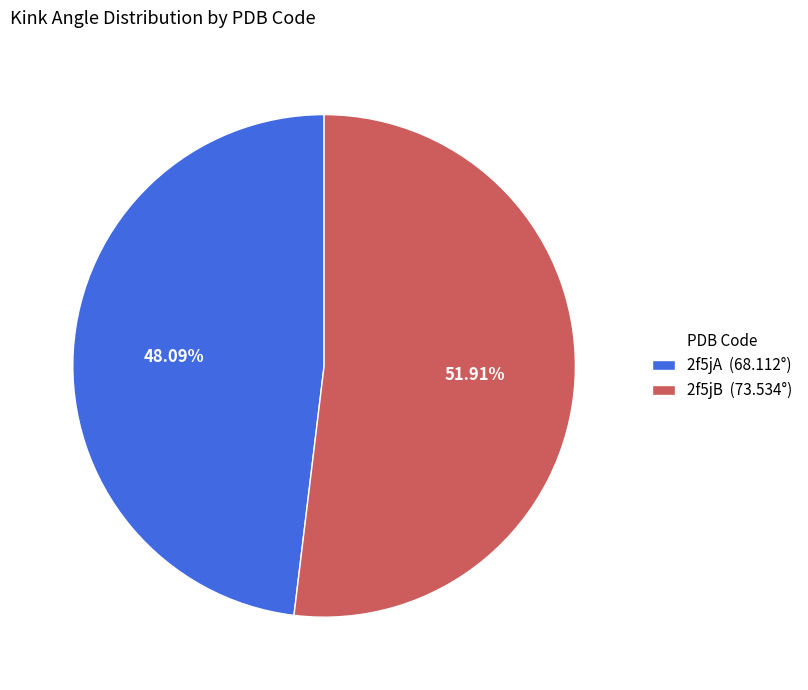

Is there a majority slice in this chart?

Yes